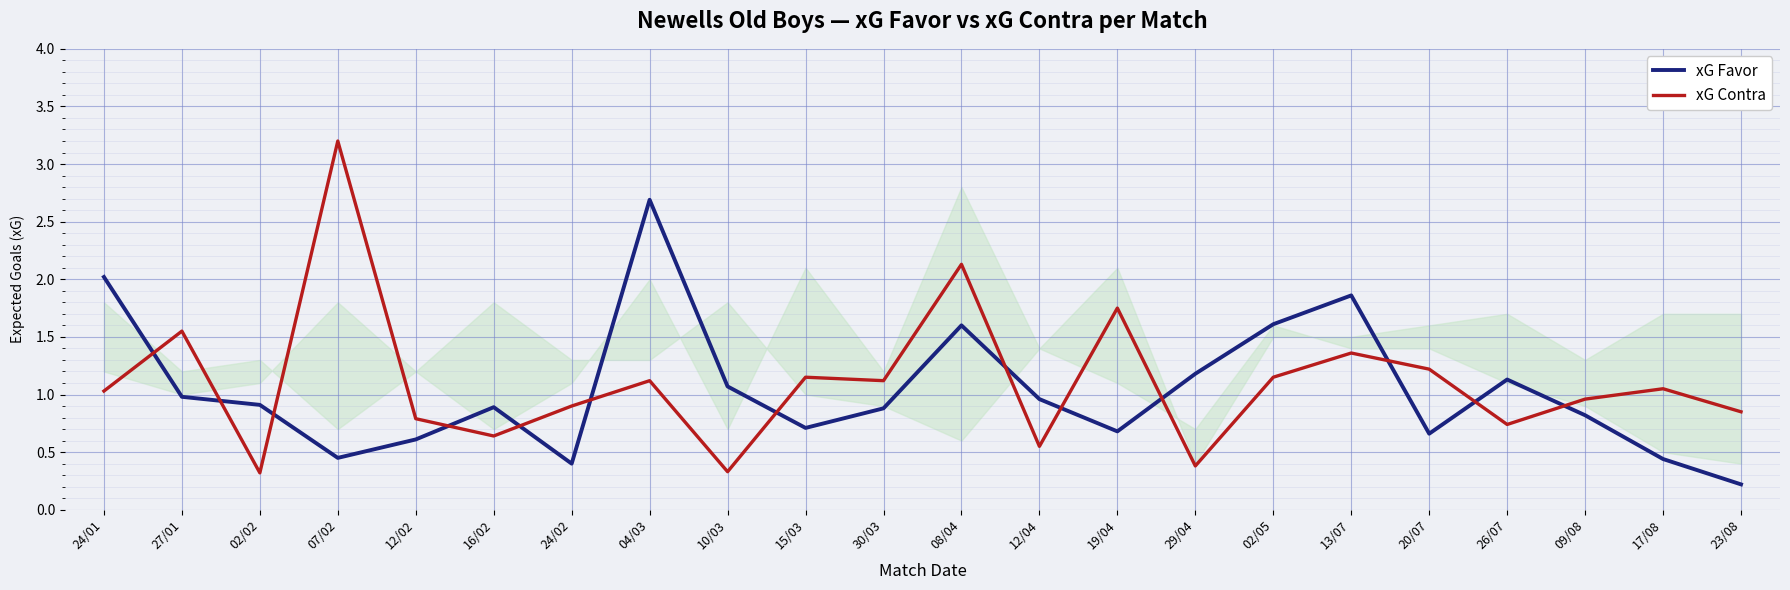

True or false: xG Favor has more than 1 interior local peaks.

True